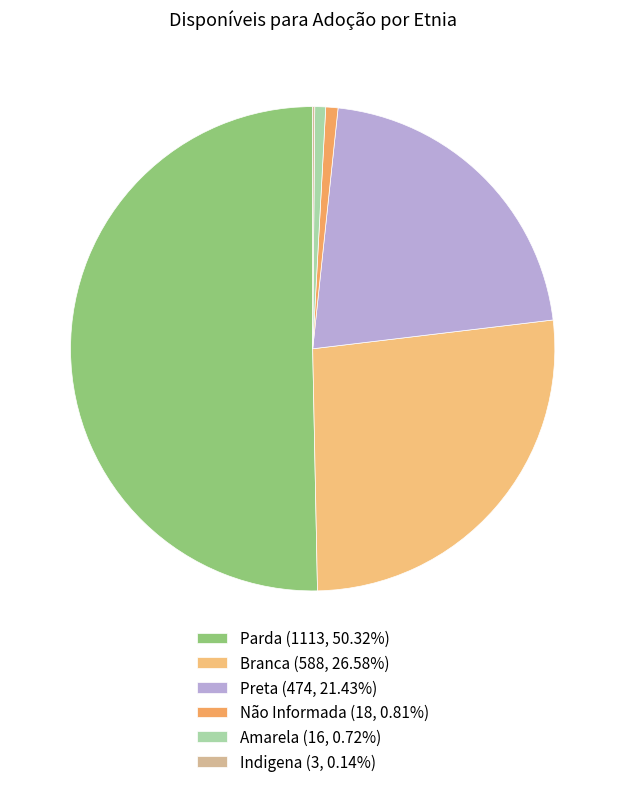

What is the change in value from Preta to Indigena?

-471